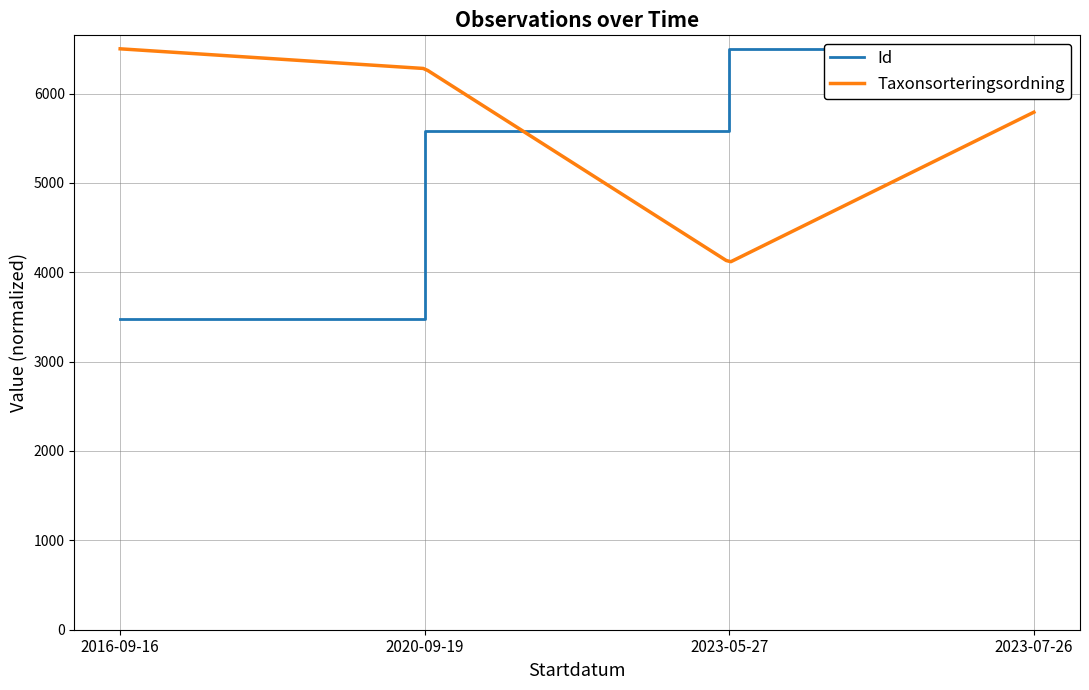

What value does the data have at 2023-07-26?

6499.2